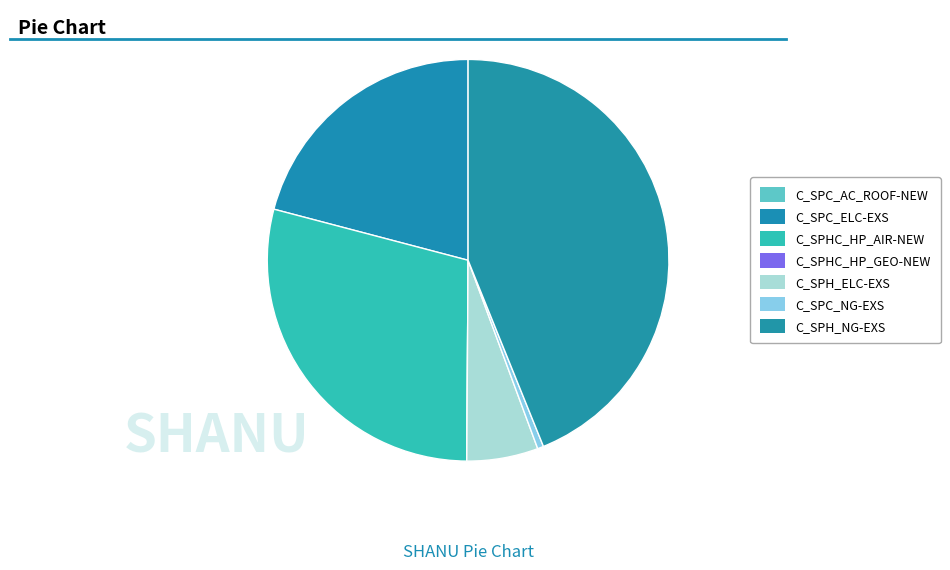

Is it true that C_SPHC_HP_GEO-NEW is 0% of the pie?

True